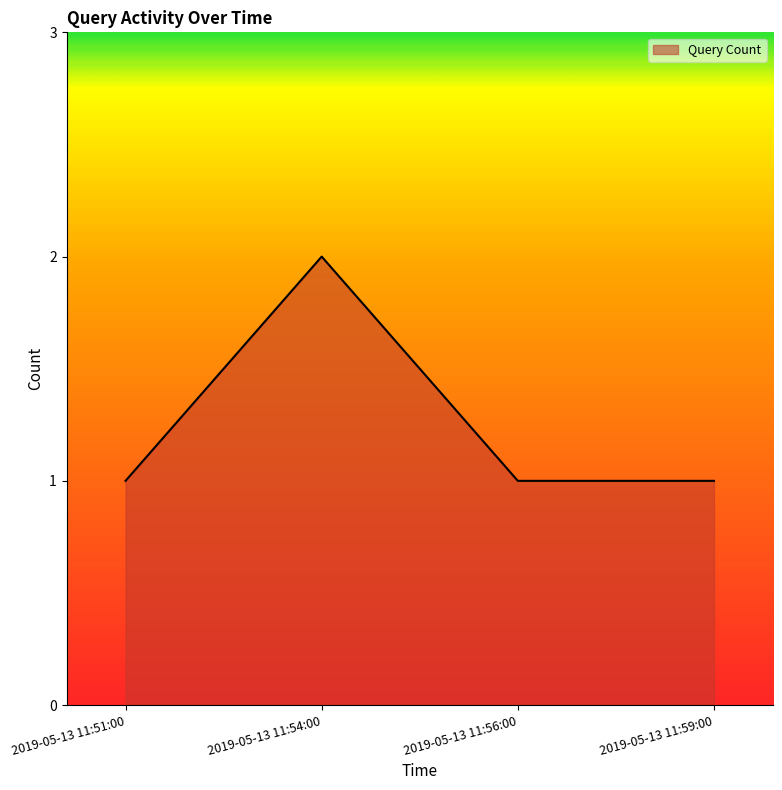

True or false: there are more than 2 points higher than both neighbors.

False